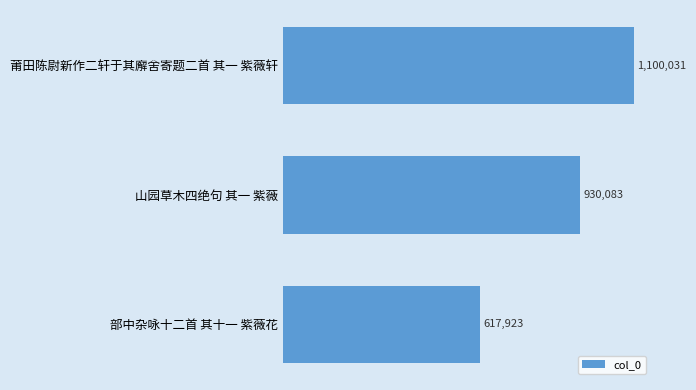

Does the chart contain any negative values?

No